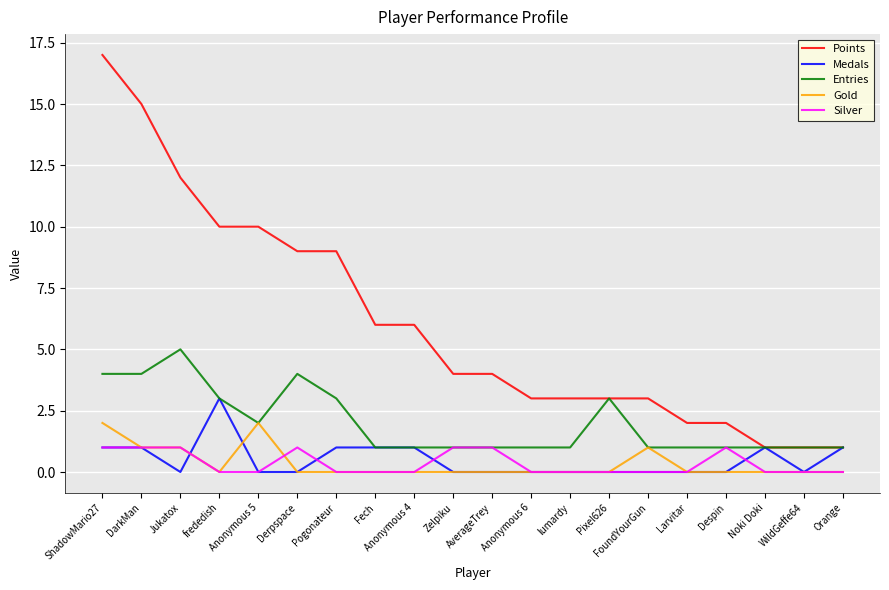

What are all the series names shown in the legend?

Points, Medals, Entries, Gold, Silver